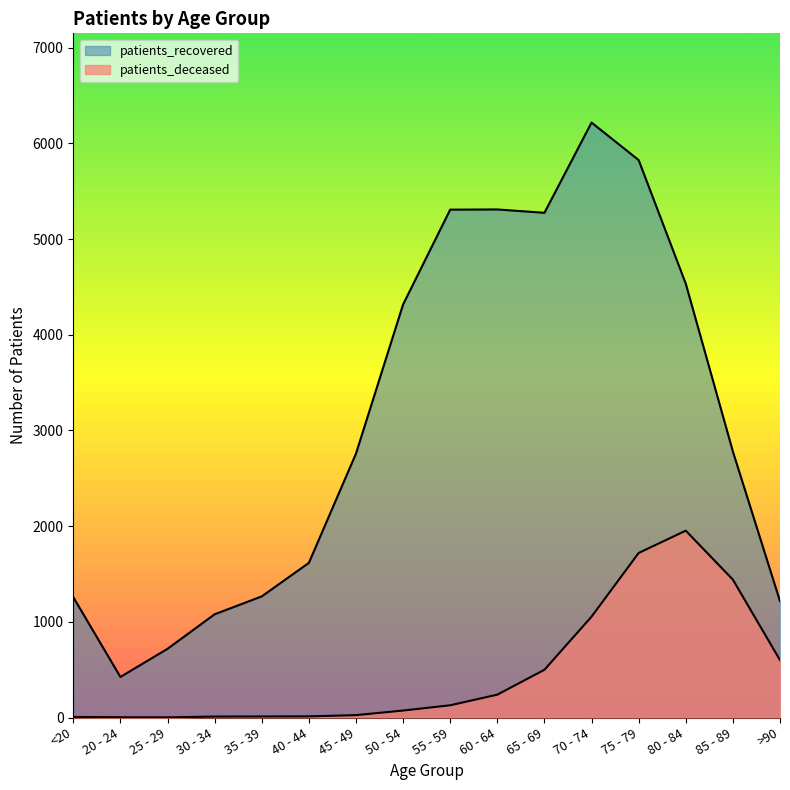

What is the value of the patients_recovered point at the 4th from the left?

1079